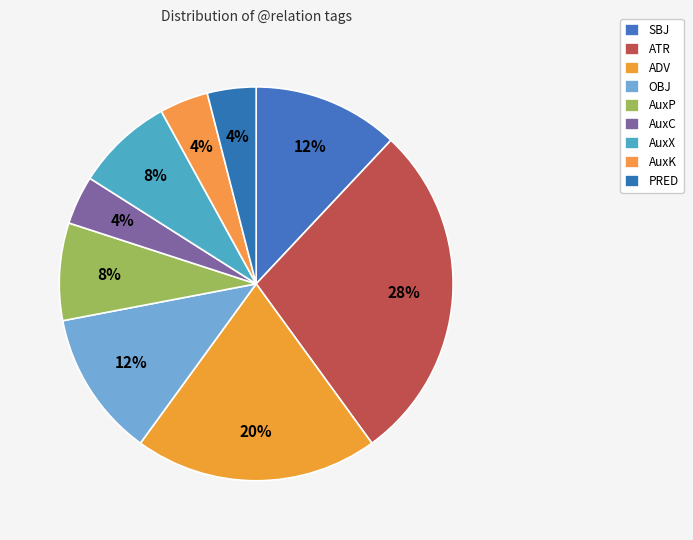

What is the ratio of the value at SBJ to the value at AuxC?

3.0